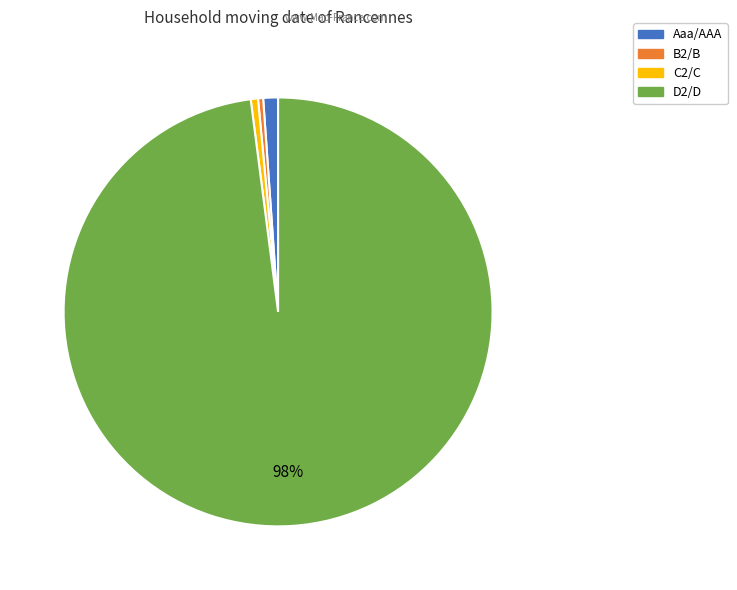

Is there a majority slice in this chart?

Yes